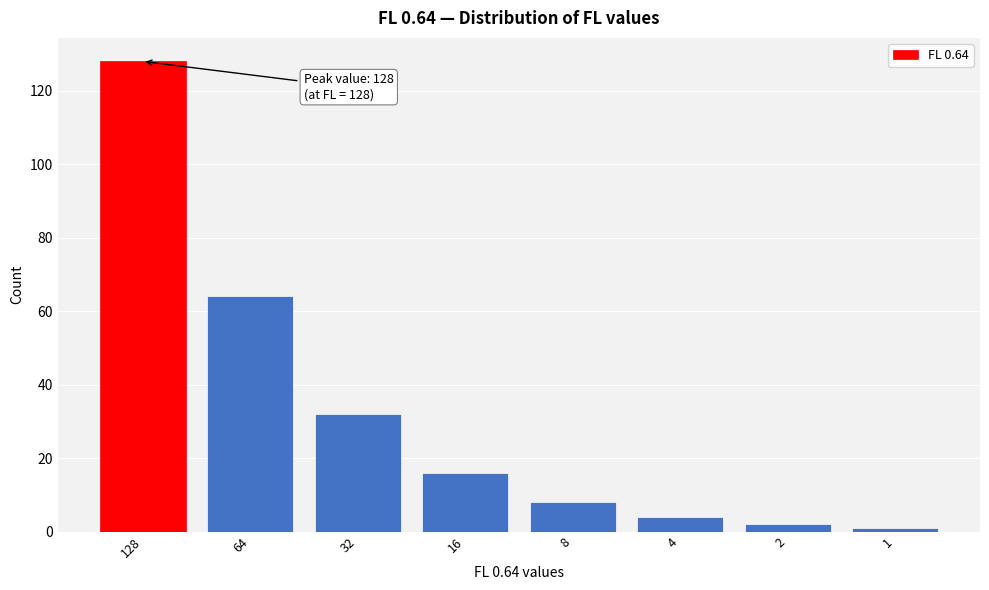

Reading left to right, transcribe all the data shown in this chart.

128	64	32	16	8	4	2	1